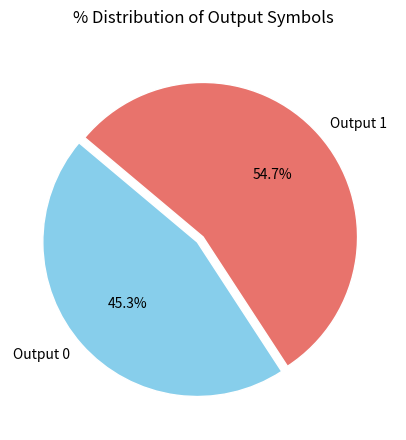

To the nearest percent, what is the average slice percentage?

50%